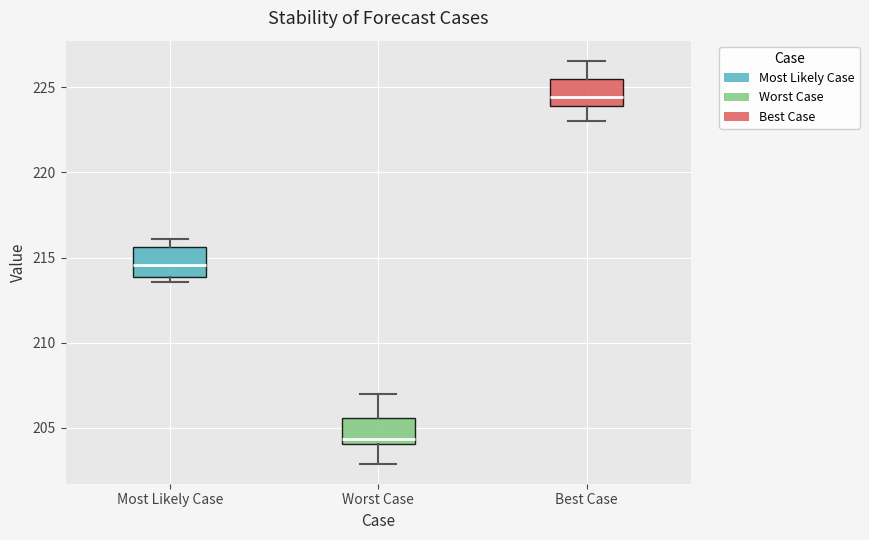

Which box has the lowest median line?

Worst Case